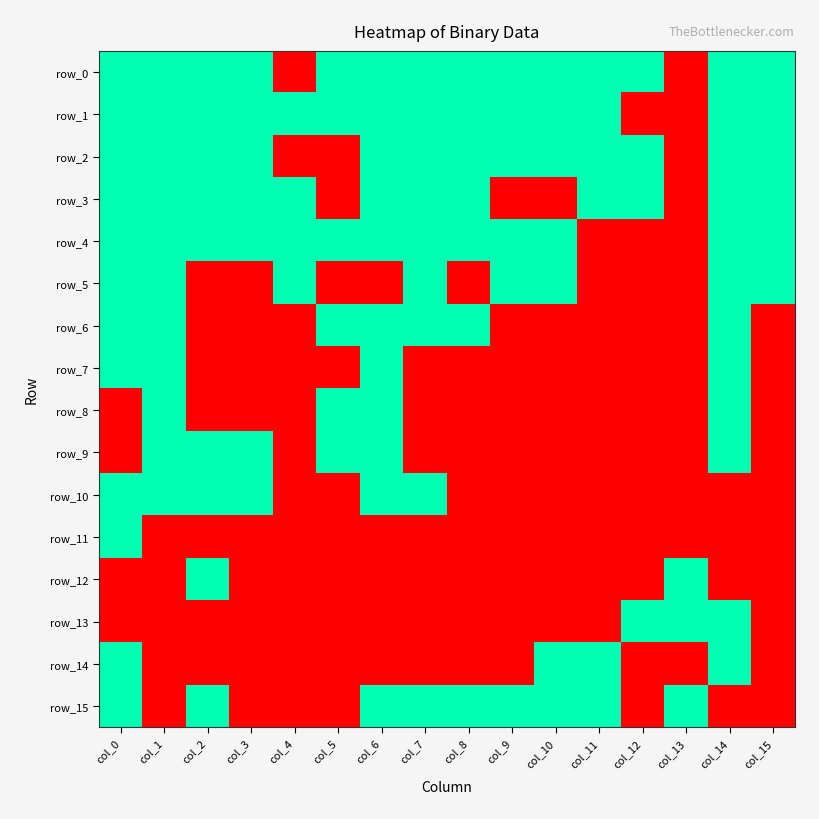

Which series changed the most between col_5 and col_9?

row_2